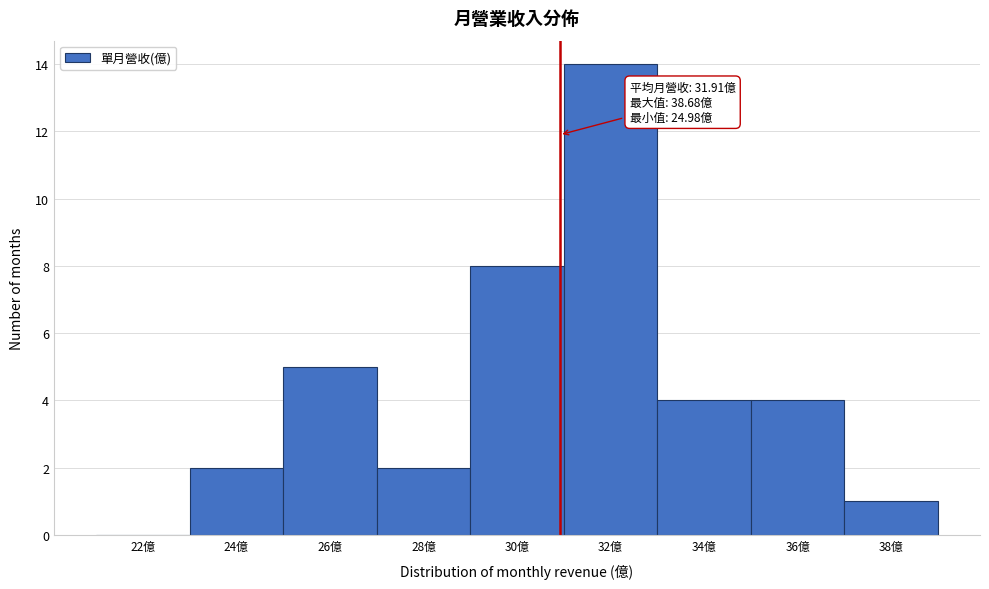

Reading left to right, transcribe all the data shown in this chart.

22億=0	24億=2	26億=5	28億=2	30億=8	32億=14	34億=4	36億=4	38億=1